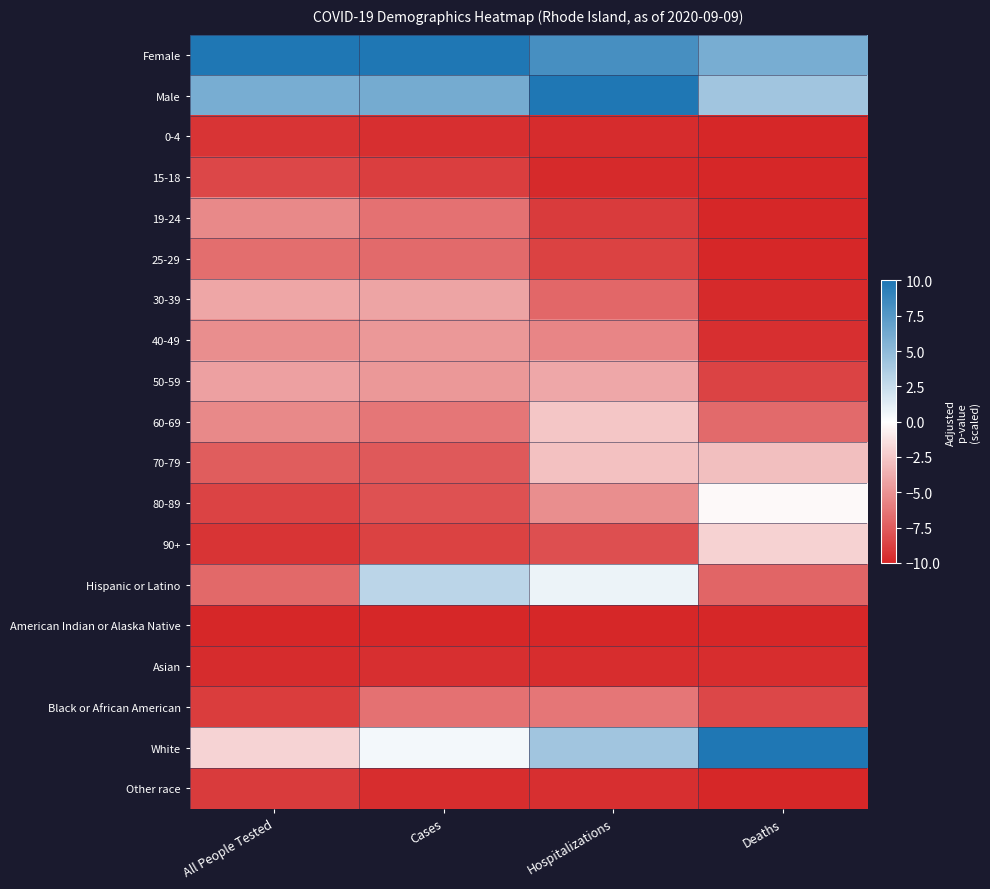

What is the total value across all series at Hospitalizations?

-85.0